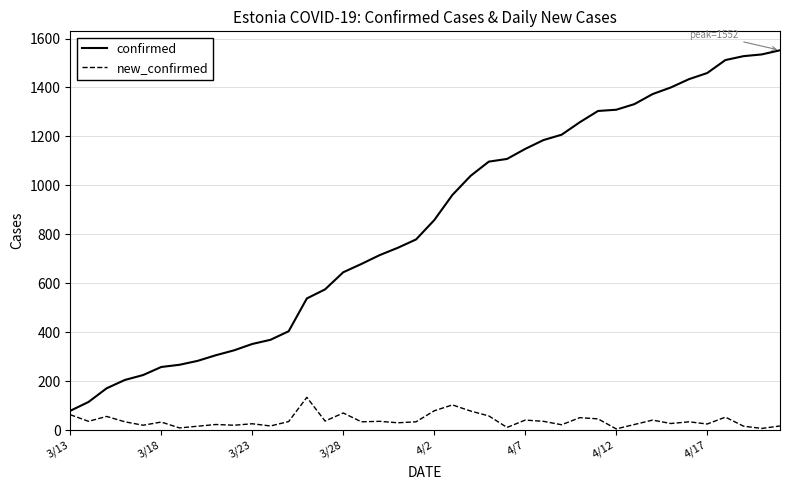

Rank the series by their maximum value, from lowest to highest.

new_confirmed, confirmed